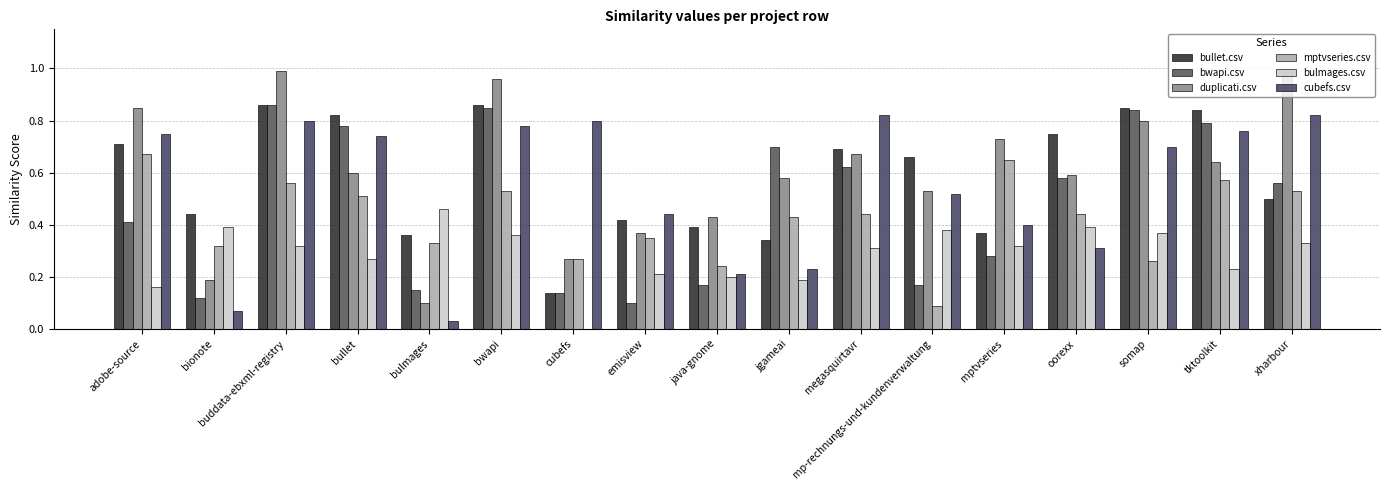

Reading left to right, what are all the values shown in this chart?

bullet.csv: 0.7	0.4	0.9	0.8	0.4	0.9	0.1	0.4	0.4	0.3	0.7	0.7	0.4	0.8	0.8	0.8	0.5
bwapi.csv: 0.4	0.1	0.9	0.8	0.1	0.8	0.1	0.1	0.2	0.7	0.6	0.2	0.3	0.6	0.8	0.8	0.6
duplicati.csv: 0.8	0.2	1.0	0.6	0.1	1.0	0.3	0.4	0.4	0.6	0.7	0.5	0.7	0.6	0.8	0.6	1.0
mptvseries.csv: 0.7	0.3	0.6	0.5	0.3	0.5	0.3	0.3	0.2	0.4	0.4	0.1	0.7	0.4	0.3	0.6	0.5
bulmages.csv: 0.2	0.4	0.3	0.3	0.5	0.4	0.0	0.2	0.2	0.2	0.3	0.4	0.3	0.4	0.4	0.2	0.3
cubefs.csv: 0.8	0.1	0.8	0.7	0.0	0.8	0.8	0.4	0.2	0.2	0.8	0.5	0.4	0.3	0.7	0.8	0.8